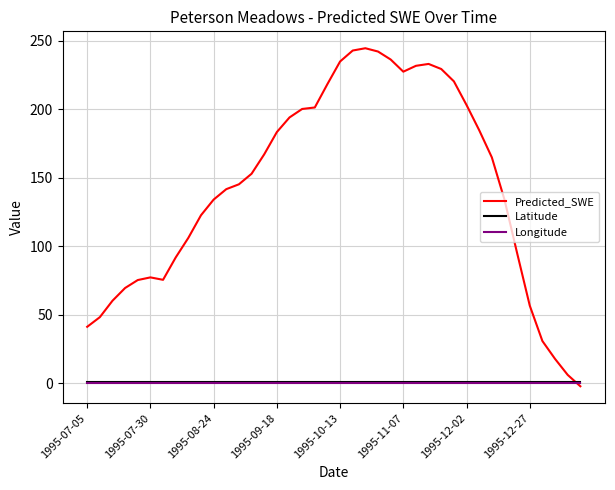

What are all the series names shown in the legend?

Predicted_SWE, Latitude, Longitude